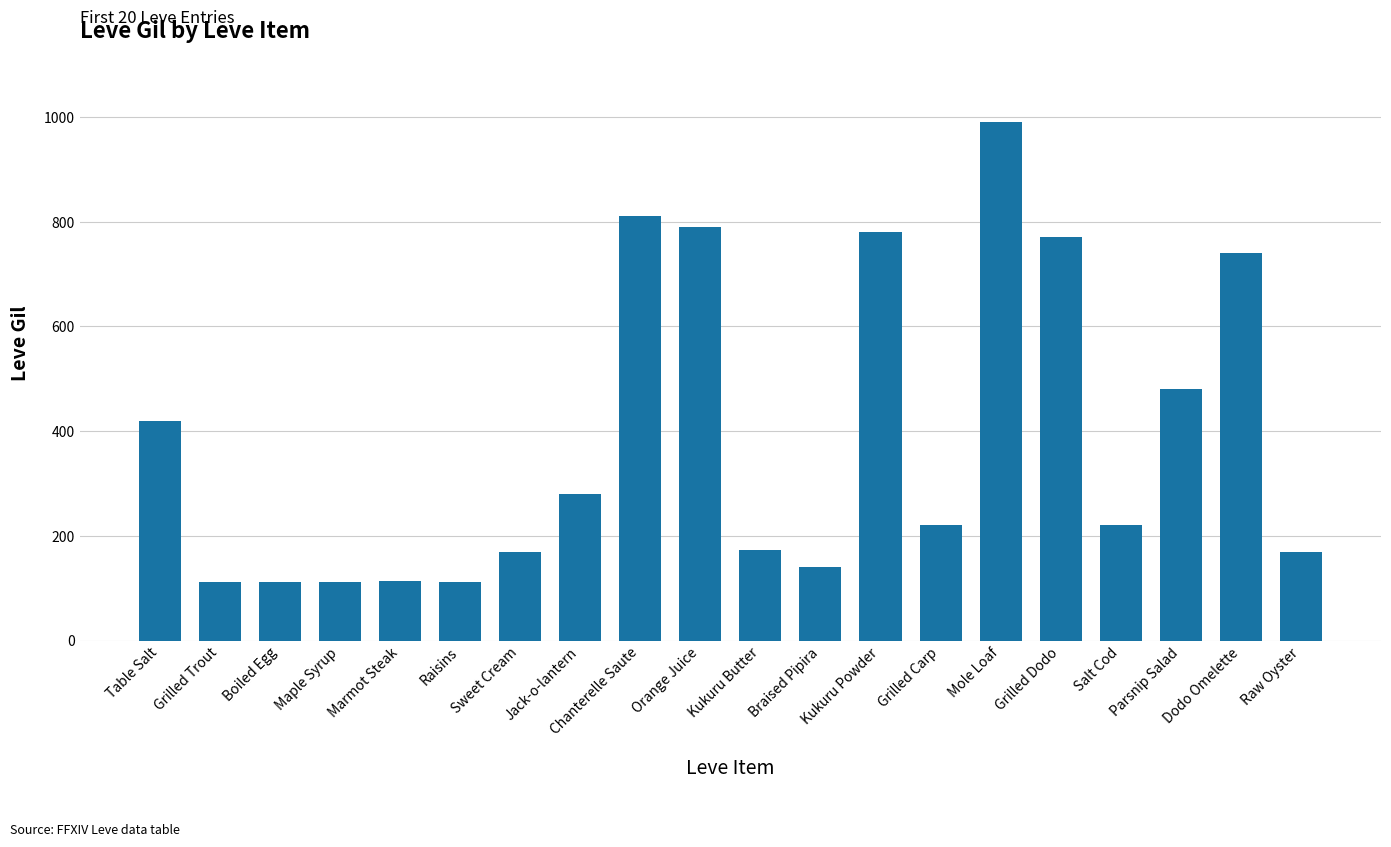

The chart shows a value of 648 at Mole Loaf. True or false?

False